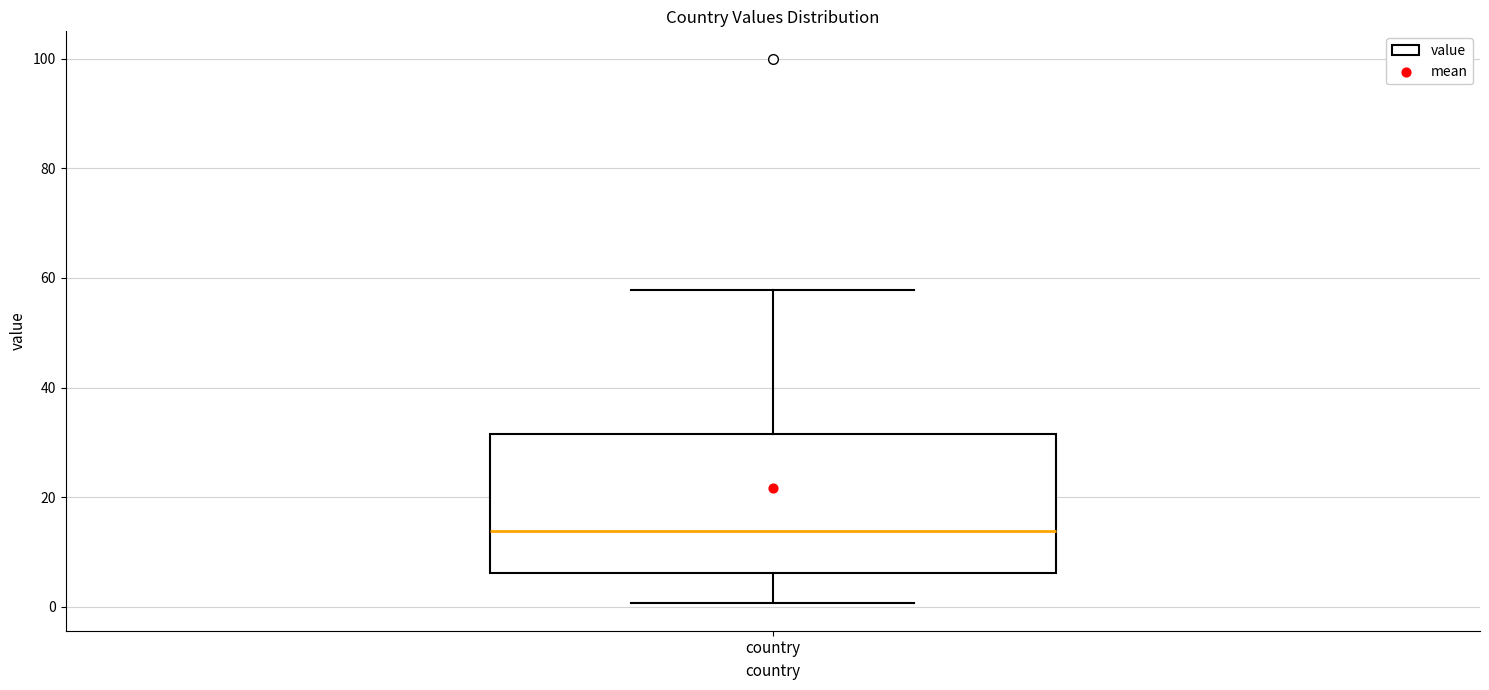

Read this box plot against the y-axis: the position of the median line, the range covered by the box, and the ends of both whiskers. The values are not printed on the chart, so give them approximately, as read against the axis.

median 14, box 6 to 32, whiskers 0 to 58